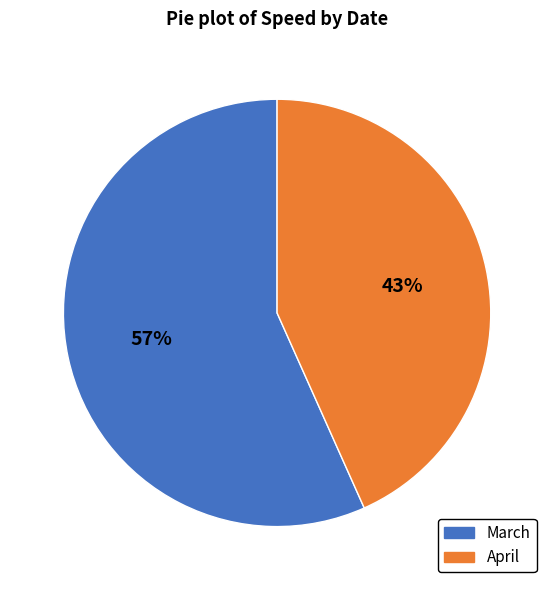

Which category has the smallest portion of the pie?

April